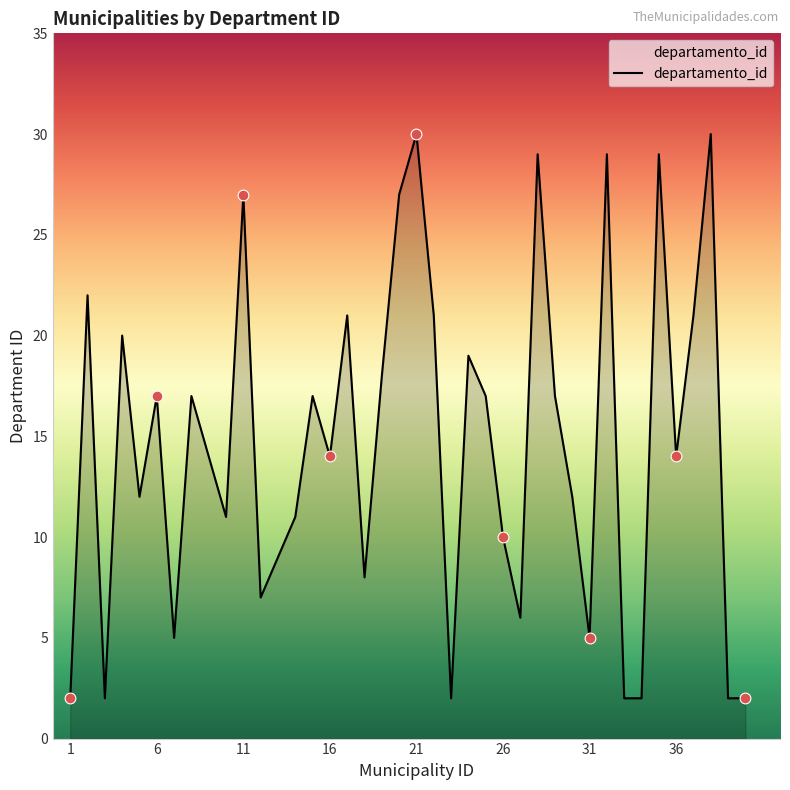

What is the greatest value displayed?

30